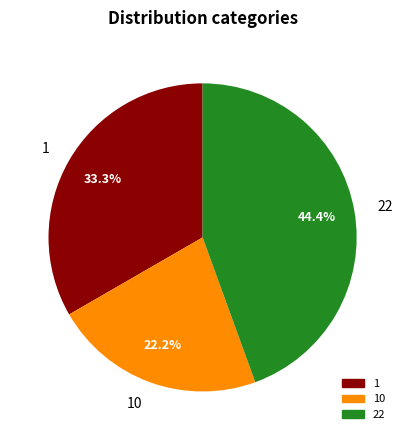

To the nearest percent, what is the combined percentage of 22 and 10?

67%